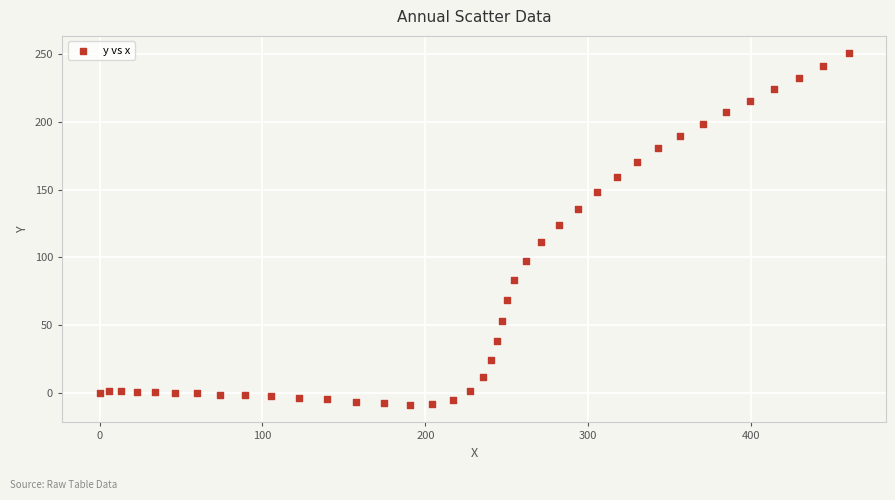

What Y value in the scatter plot is closest to 120?

123.7